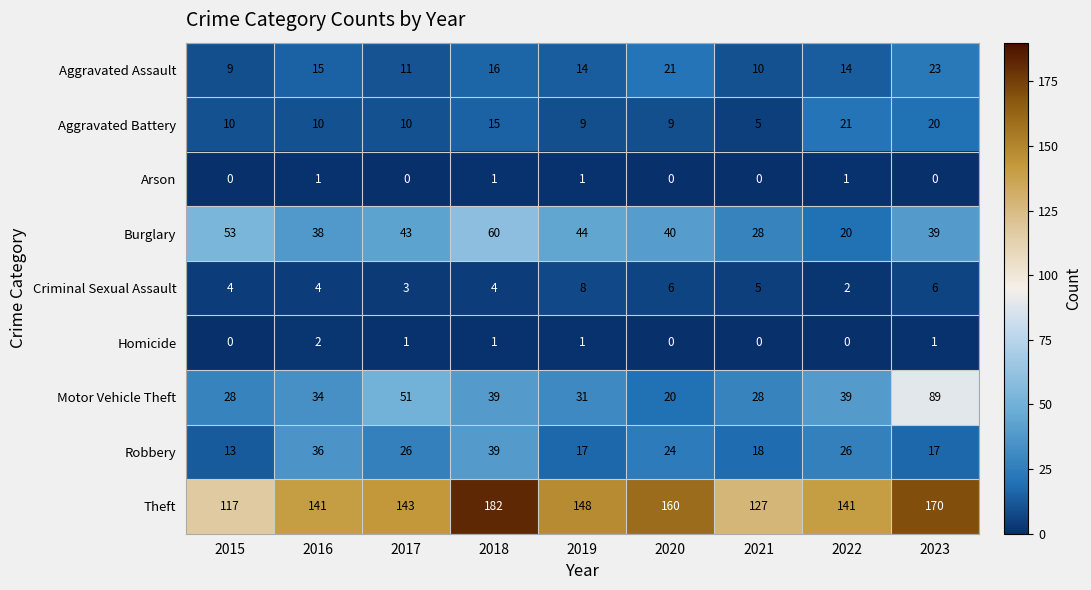

Which series has the largest total across all categories?

Theft